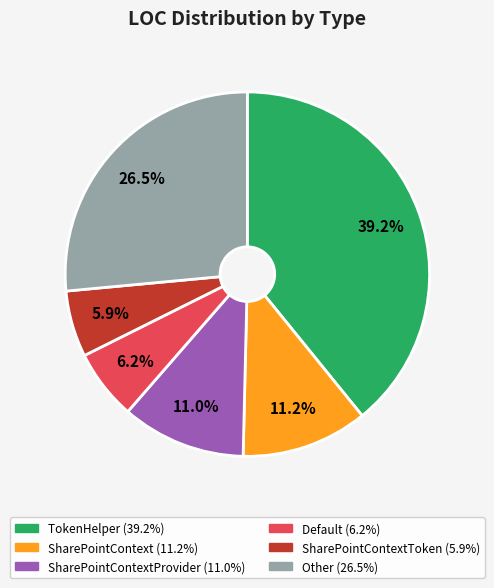

Is there any slice that represents more than half of the pie?

No